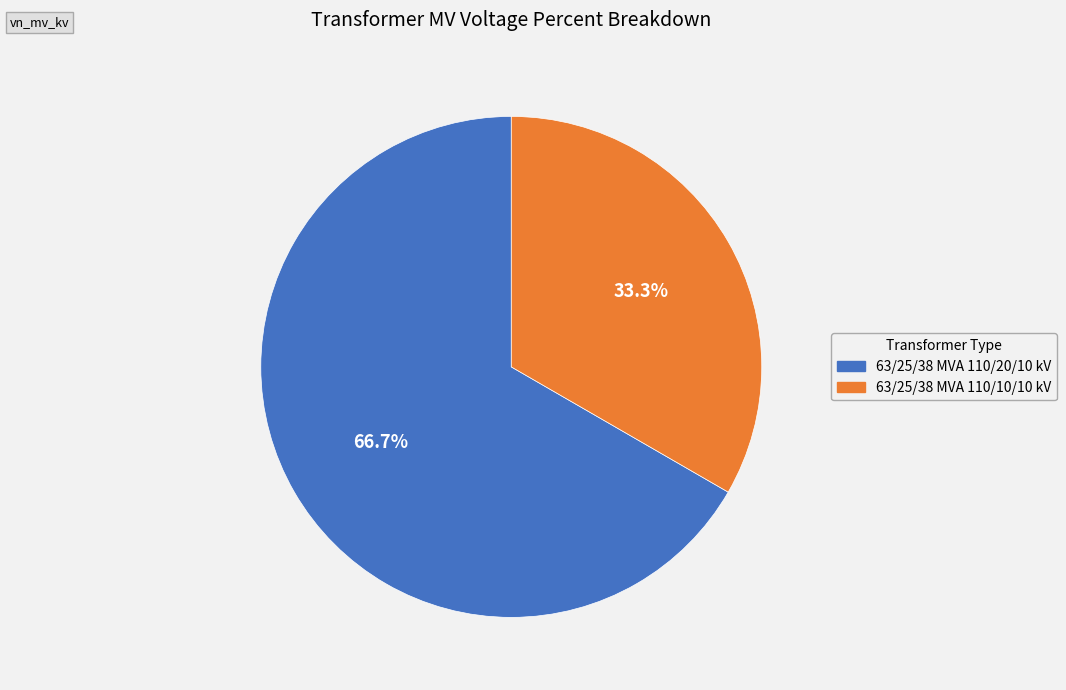

Approximately how many times larger is the value at 63/25/38 MVA 110/20/10 kV compared to 63/25/38 MVA 110/10/10 kV?

2.0